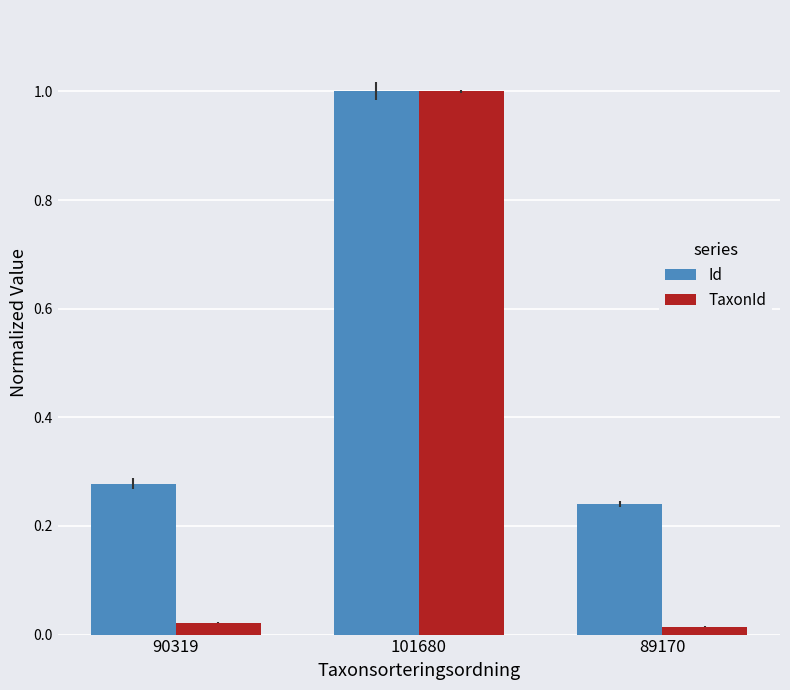

Is the value of Id at 101680 greater than the value of TaxonId at 90319?

Yes